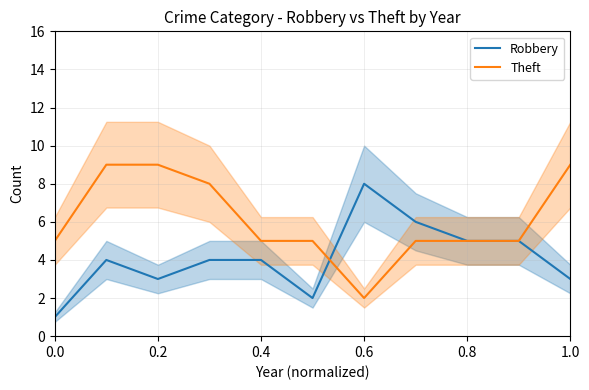

The value of Theft at 0.2 is 5. True or false?

False